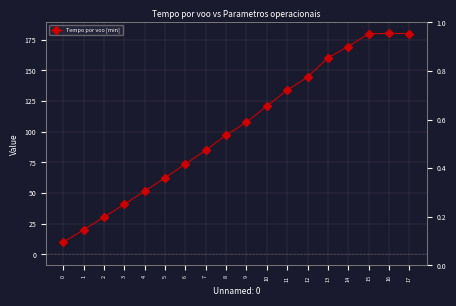

The chart shows a value of 160.3 at 13. True or false?

True